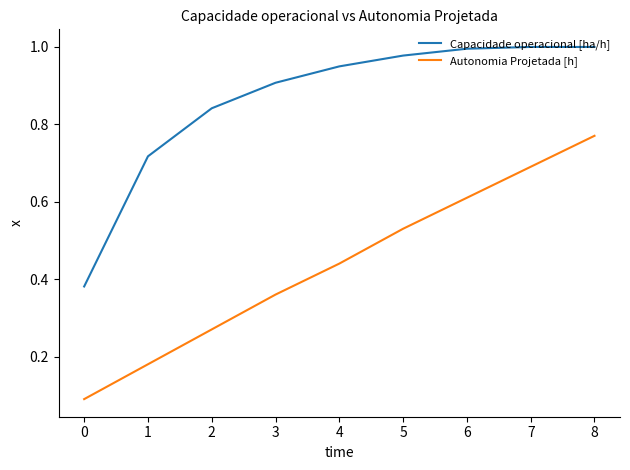

Count the Autonomia Projetada [h] values in the range 0 to 1.

9